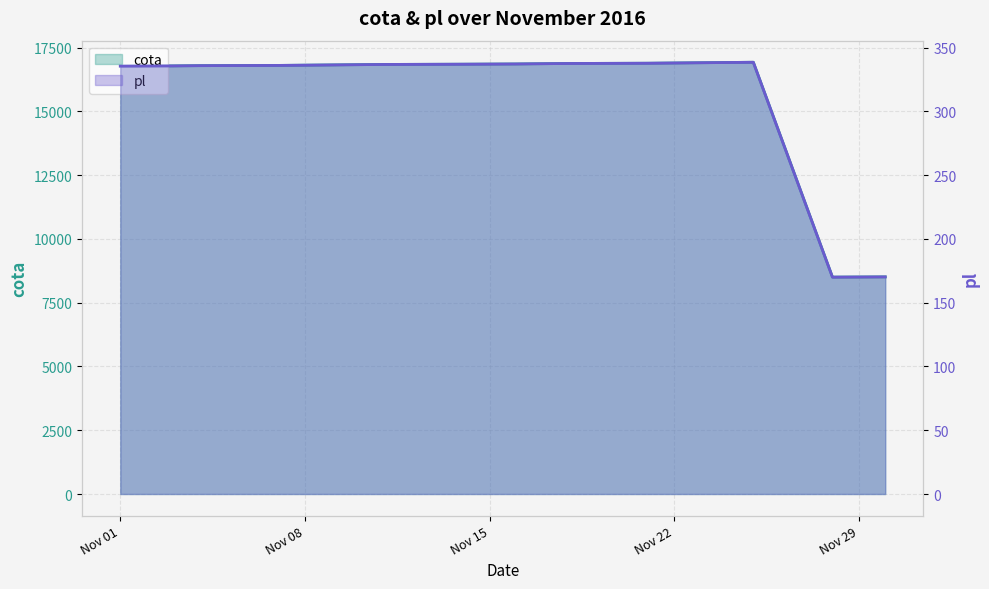

True or false: cota has a value of 16787.8 at 2016-11-03.

True